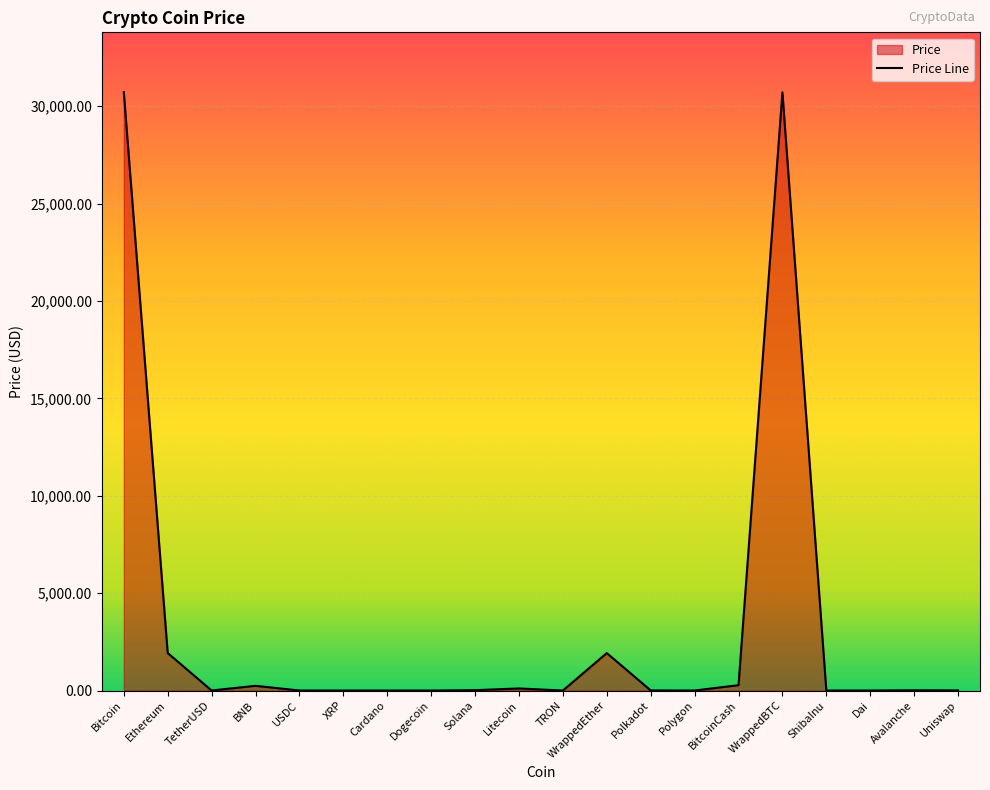

At which category does the data reach its first local valley?

TetherUSD